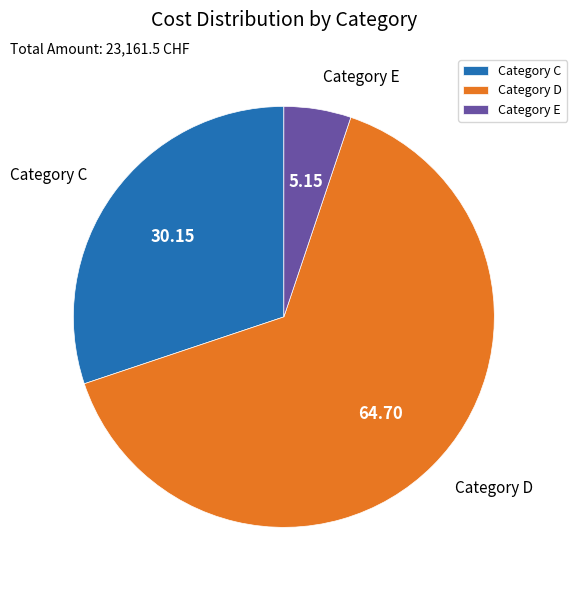

Approximately how many times larger is the value at Category C compared to Category D?

0.5